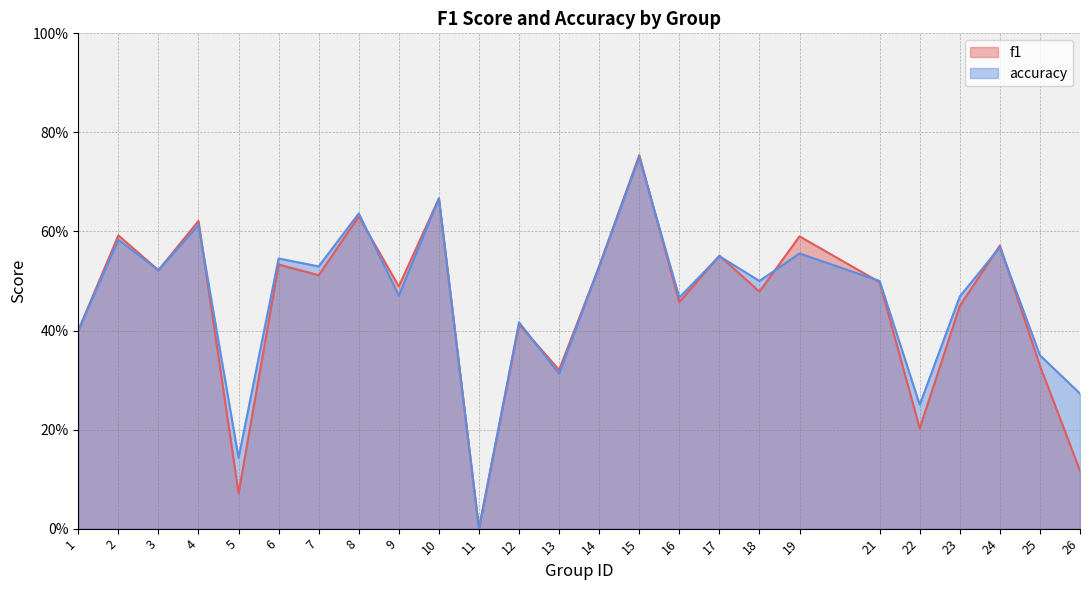

The f1 series shows 0.5 at 14. True or false?

True